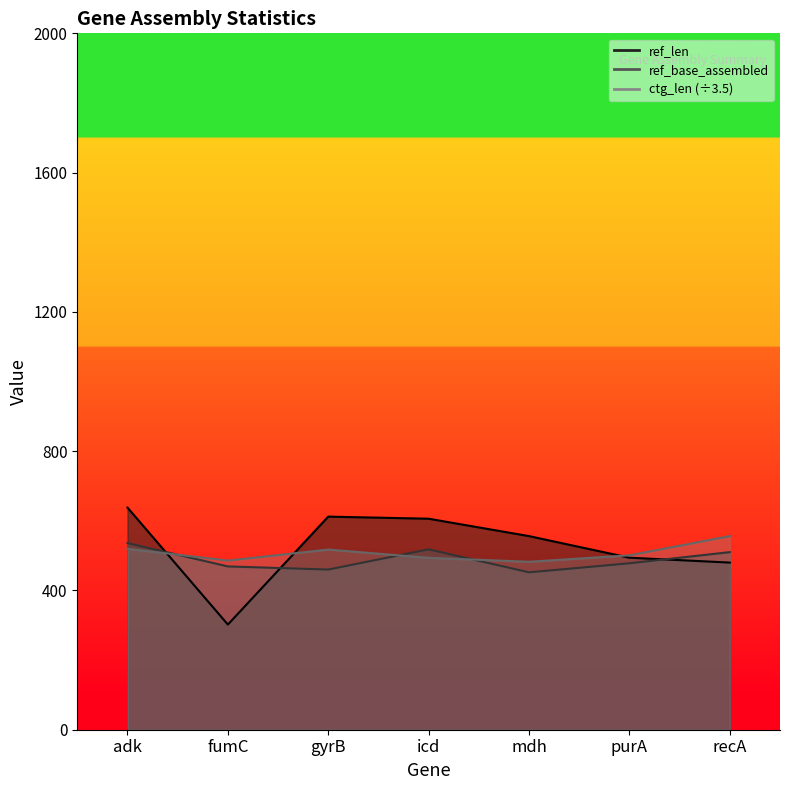

How many lines are shown in the chart?

3